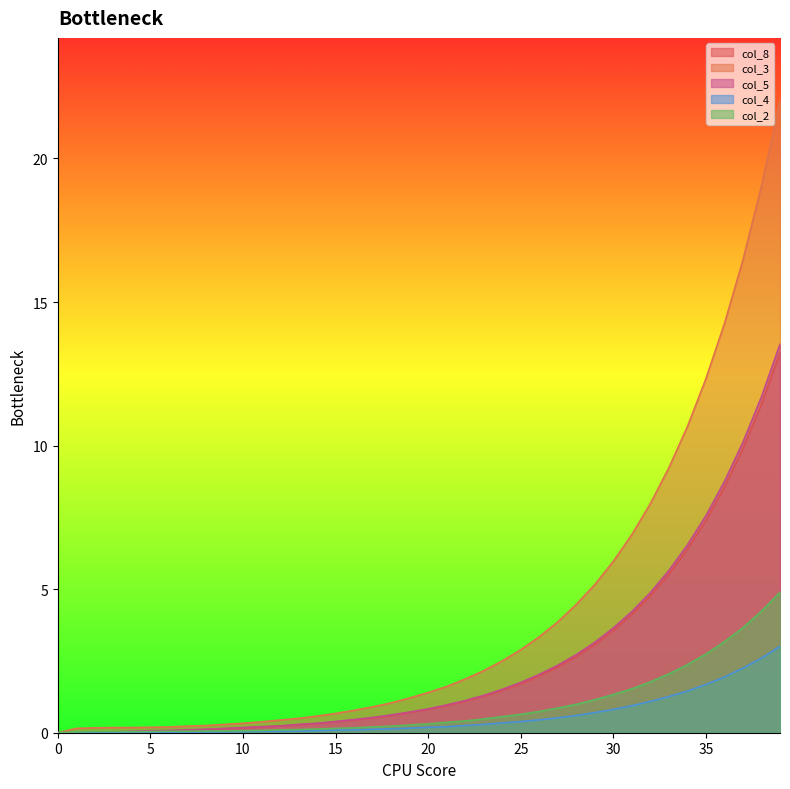

What is the average value of the col_2 series?

0.9